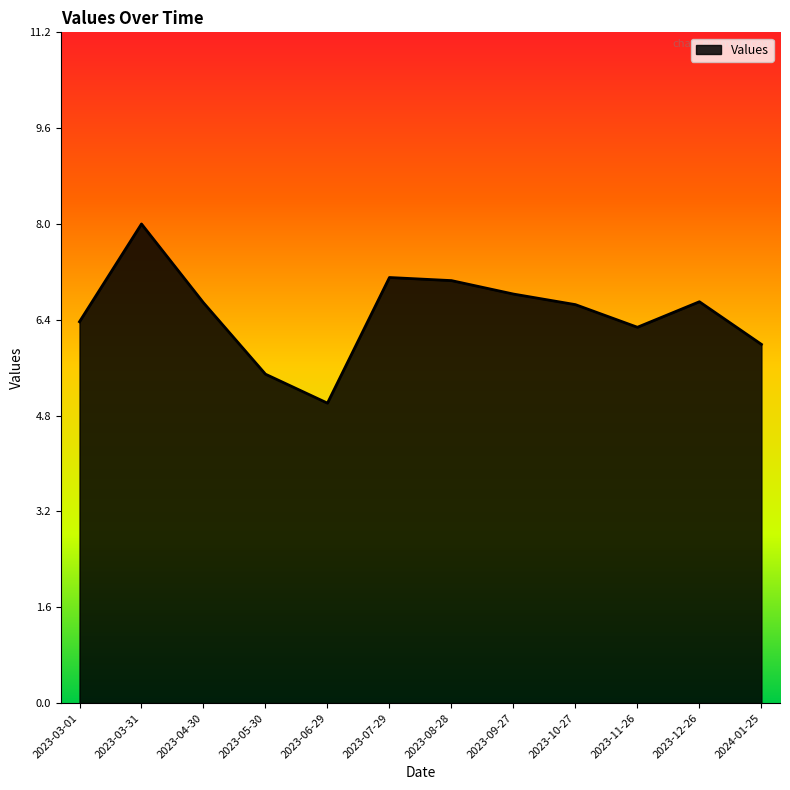

What position from the left is 2023-12-26?

11